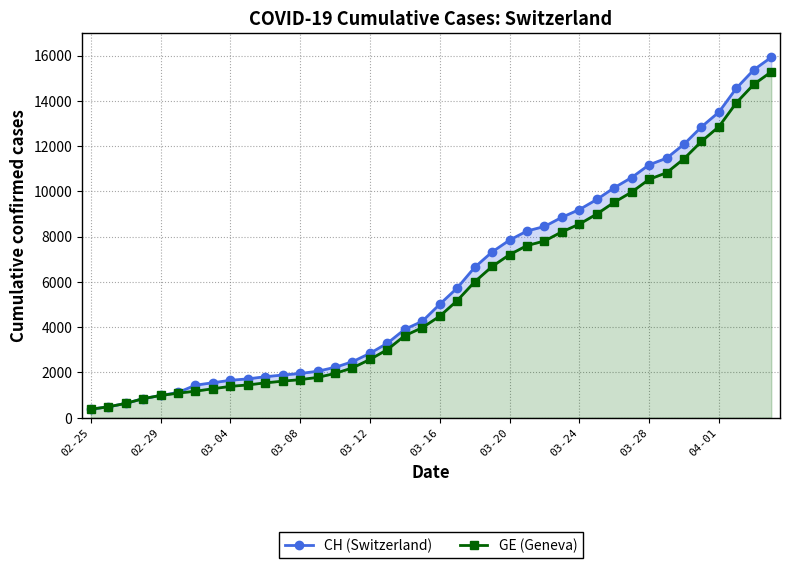

At which label does CH (Switzerland) reach its minimum?

02-25